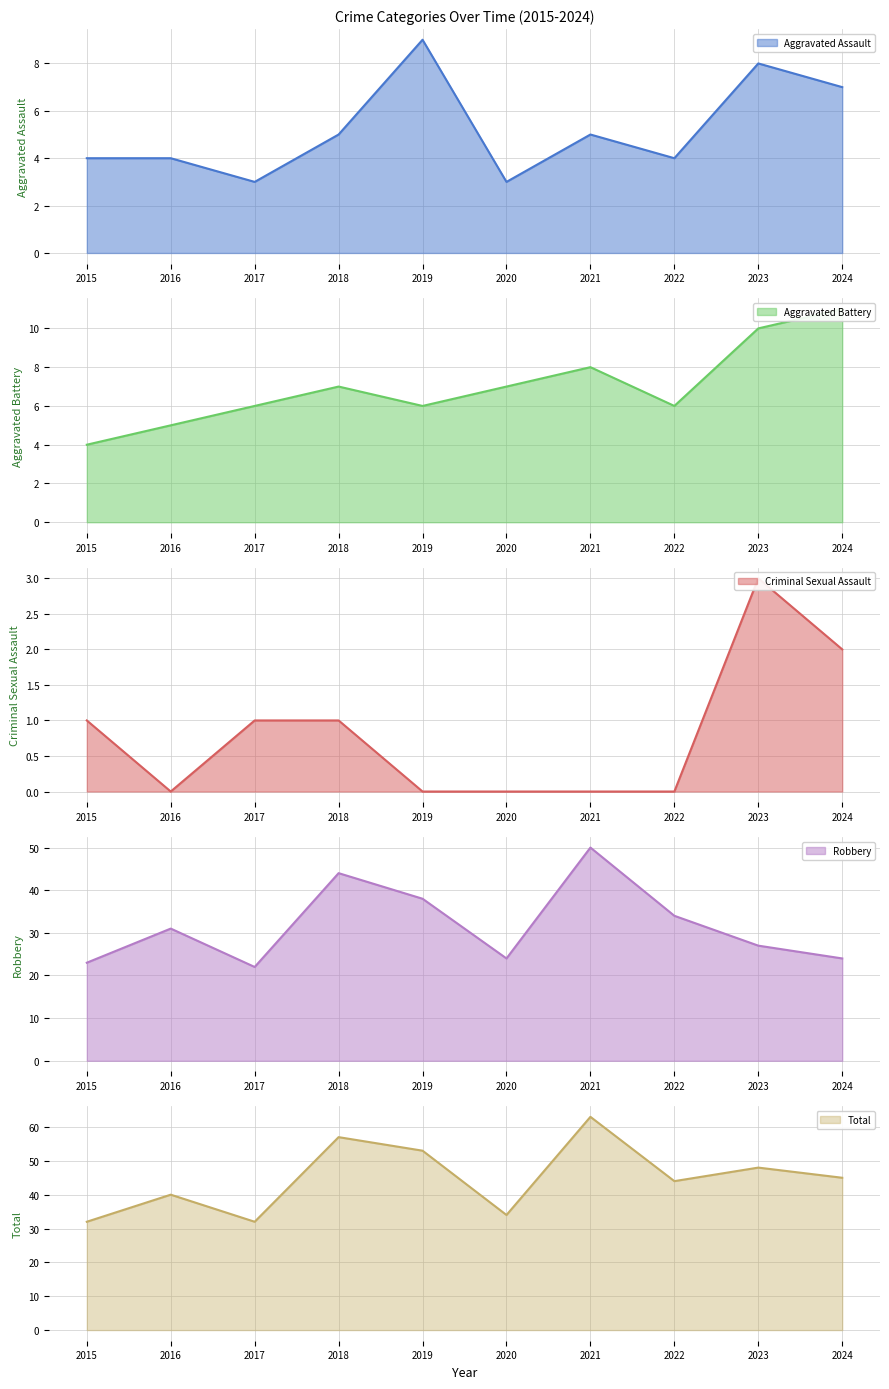

How many Criminal Sexual Assault values are between 0 and 1?

8